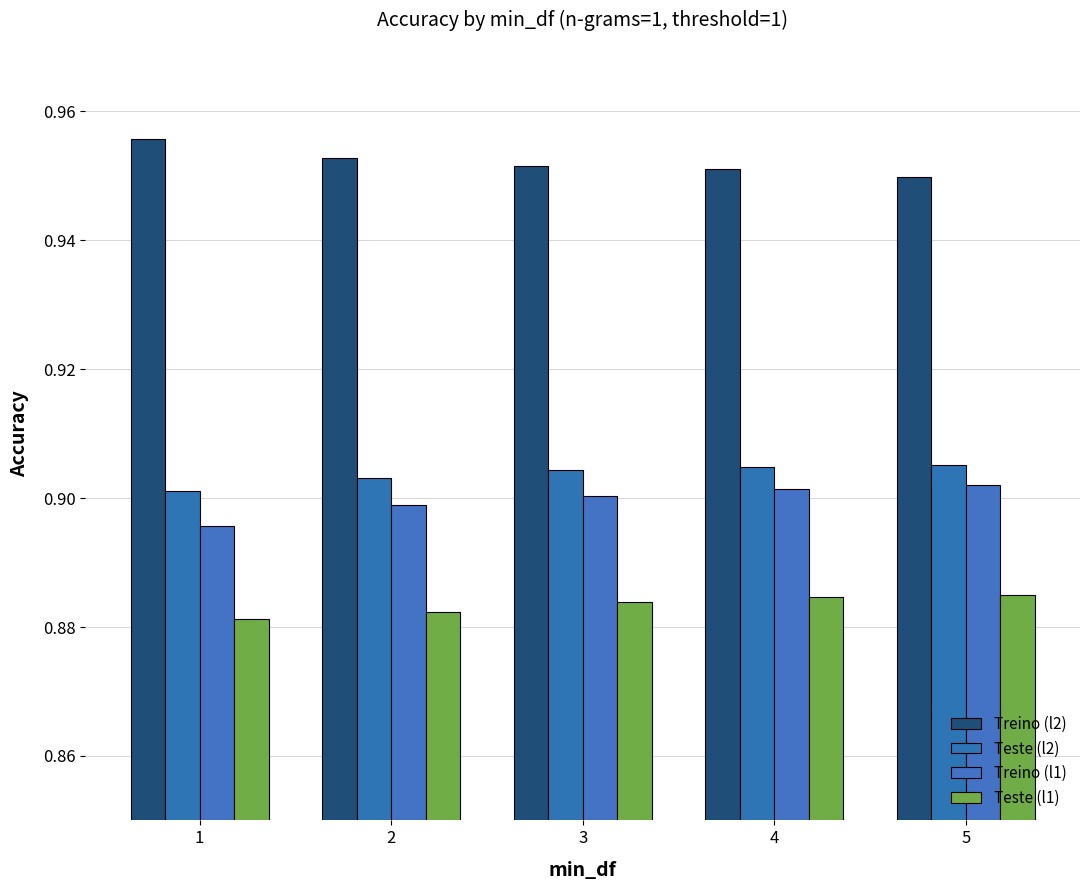

Which has a higher value, 5 or 2?

2